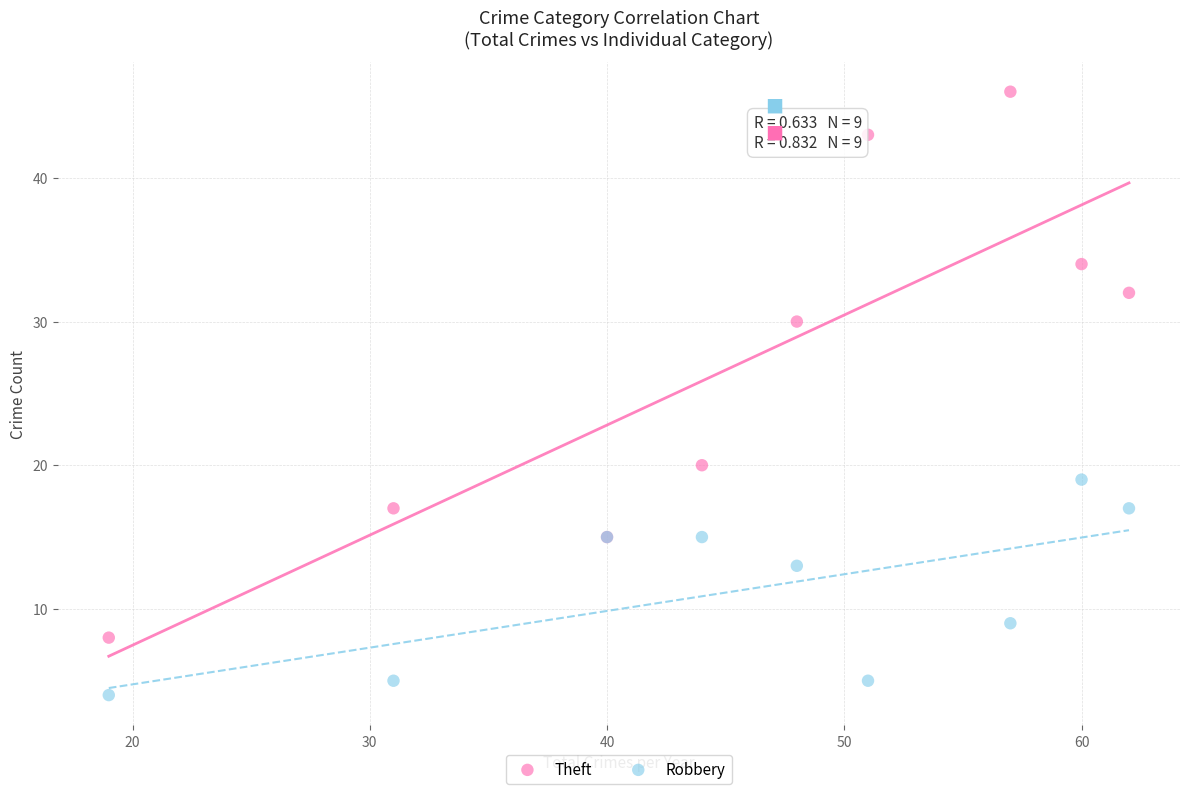

What are all the series names shown in the legend?

Theft, Robbery